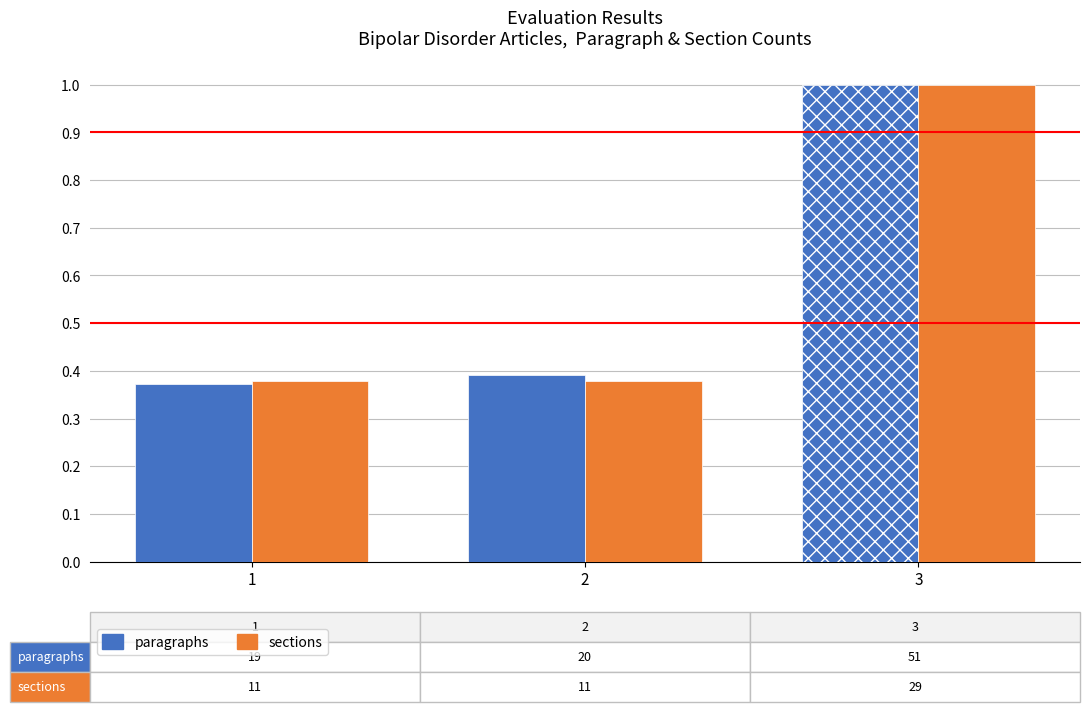

Between 2 and 3, which series saw the biggest shift?

sections